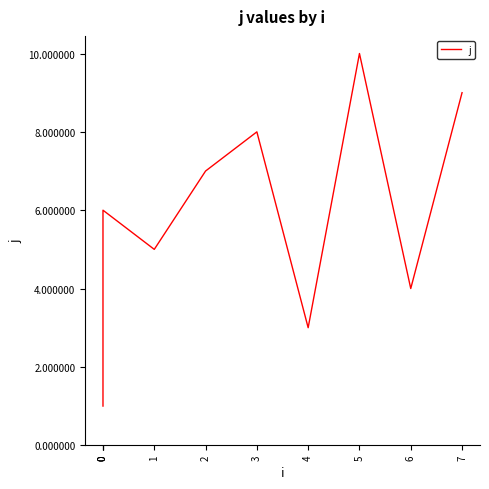

Is this an area chart (filled region under the line)?

No